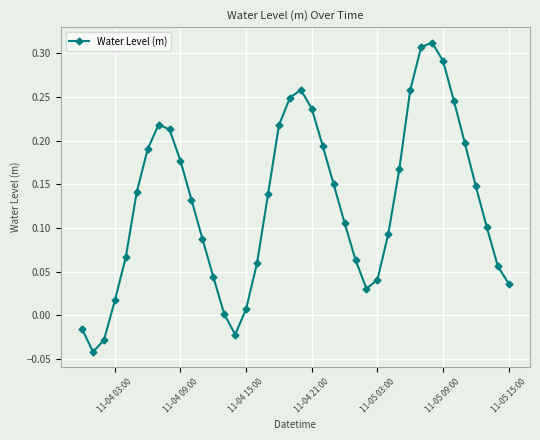

True or false: there are more than 2 points higher than both neighbors.

True